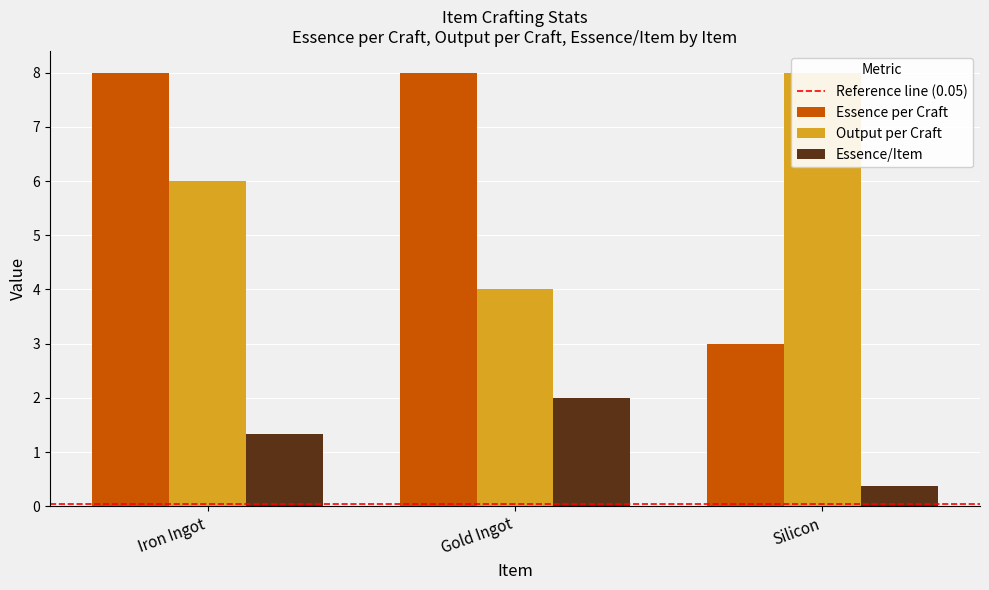

What is the smallest value displayed?

0.4